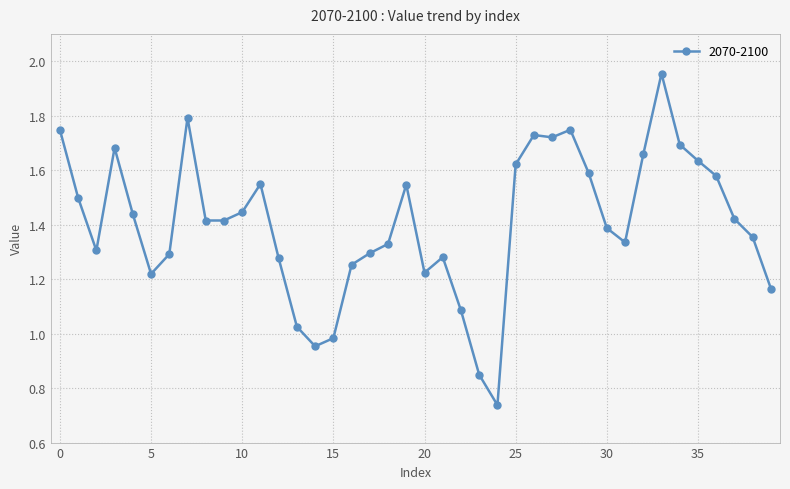

Does the chart have visible grid lines?

Yes